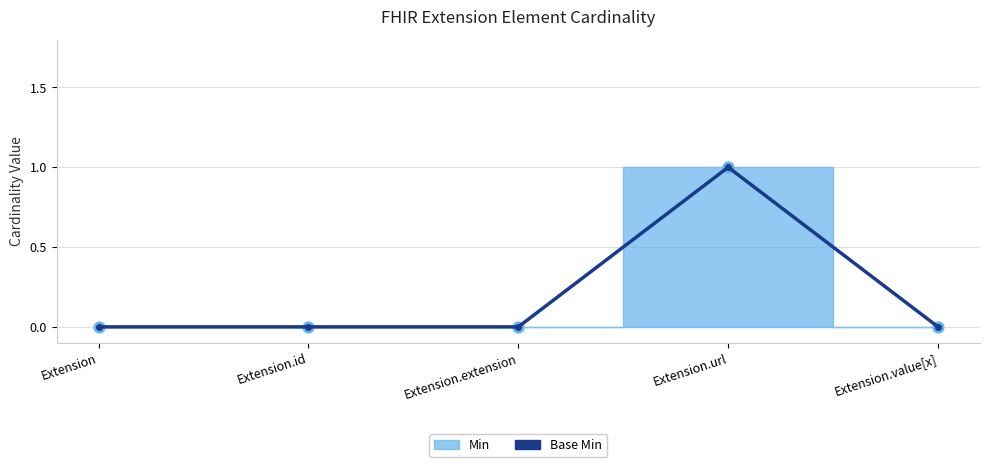

Between Extension.id and Extension.url, which is larger?

Extension.url